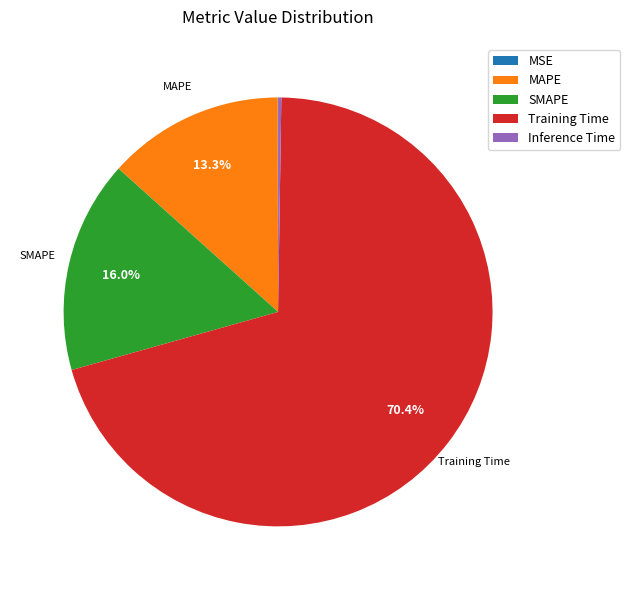

Is SMAPE the majority of the pie?

No